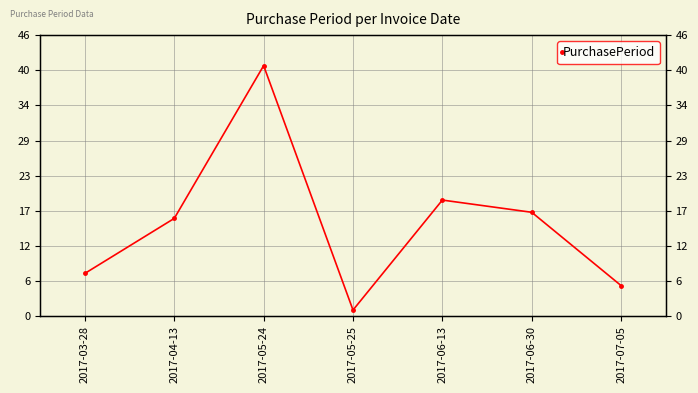

List the labels in order of value, smallest first.

2017-05-25, 2017-07-05, 2017-03-28, 2017-04-13, 2017-06-30, 2017-06-13, 2017-05-24